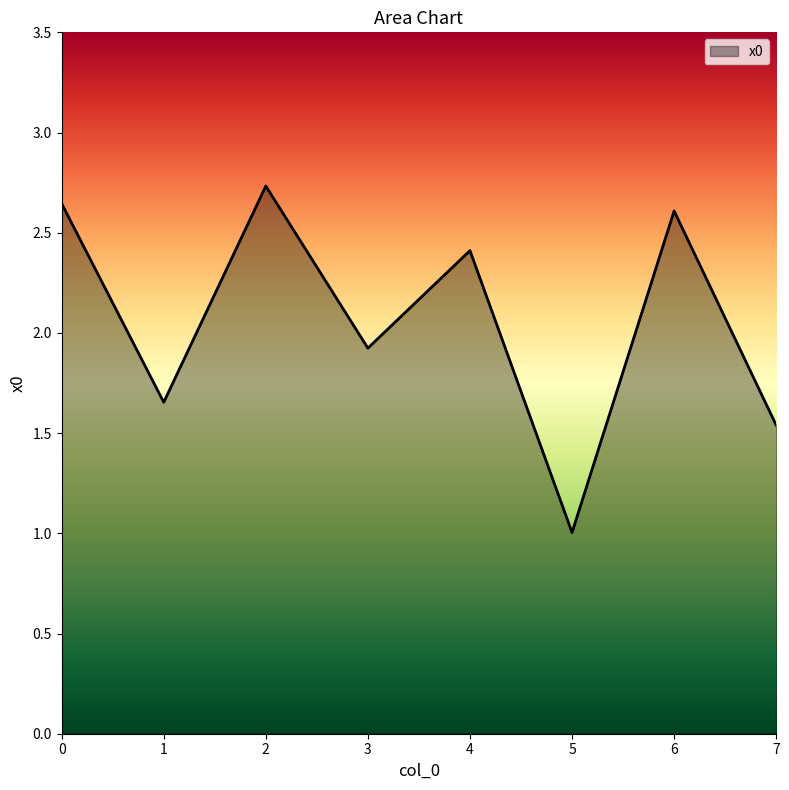

Is it true that the value at 0 is 0.8?

False